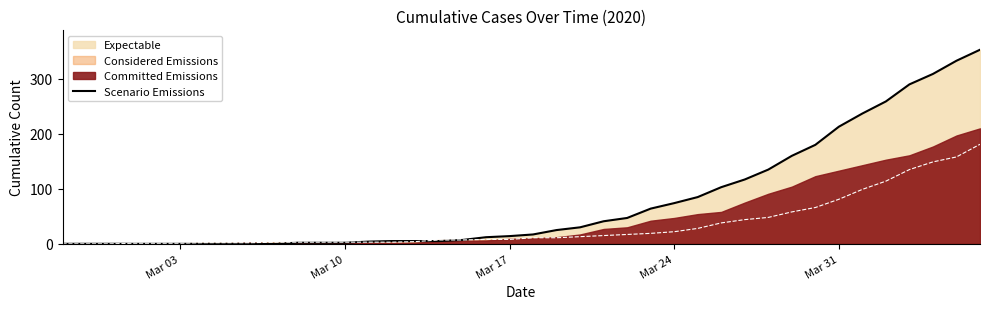

True or false: Considered Emissions has a value of 3 at Mar 10.

True